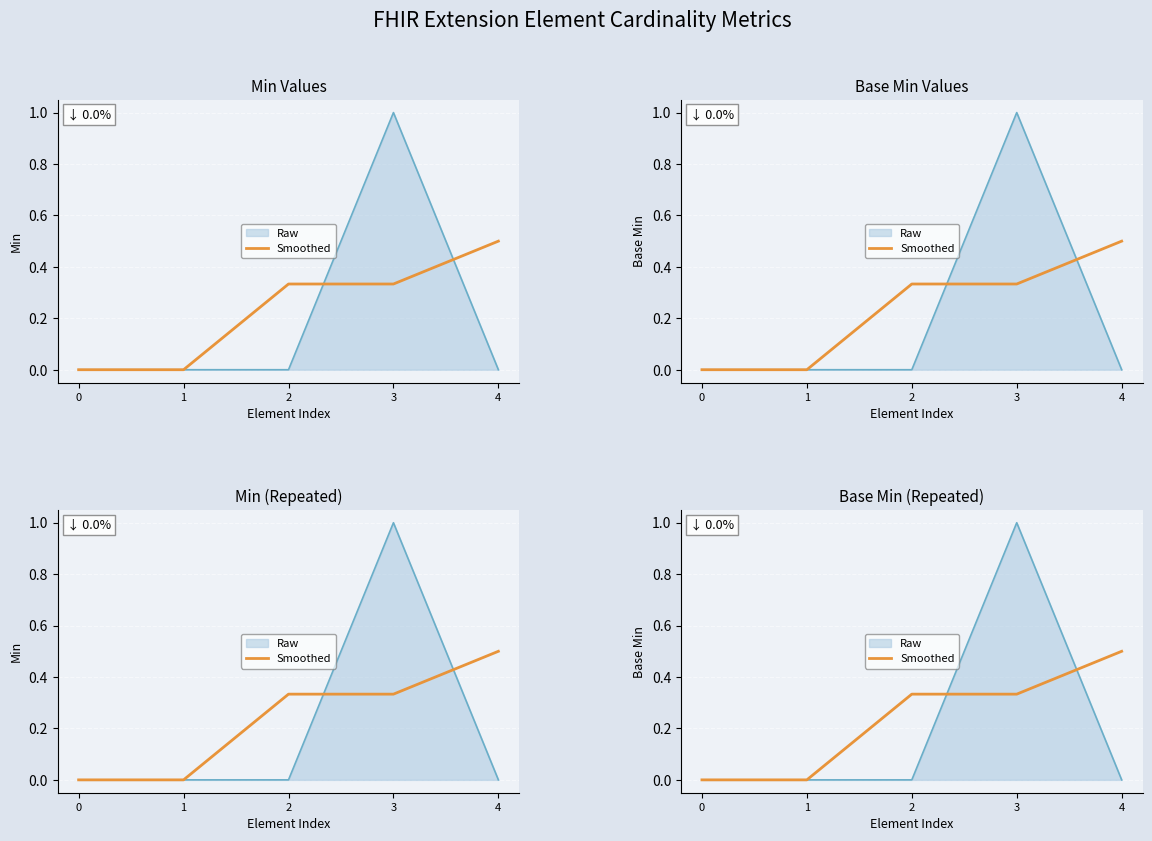

How many categories are shown in the chart?

5